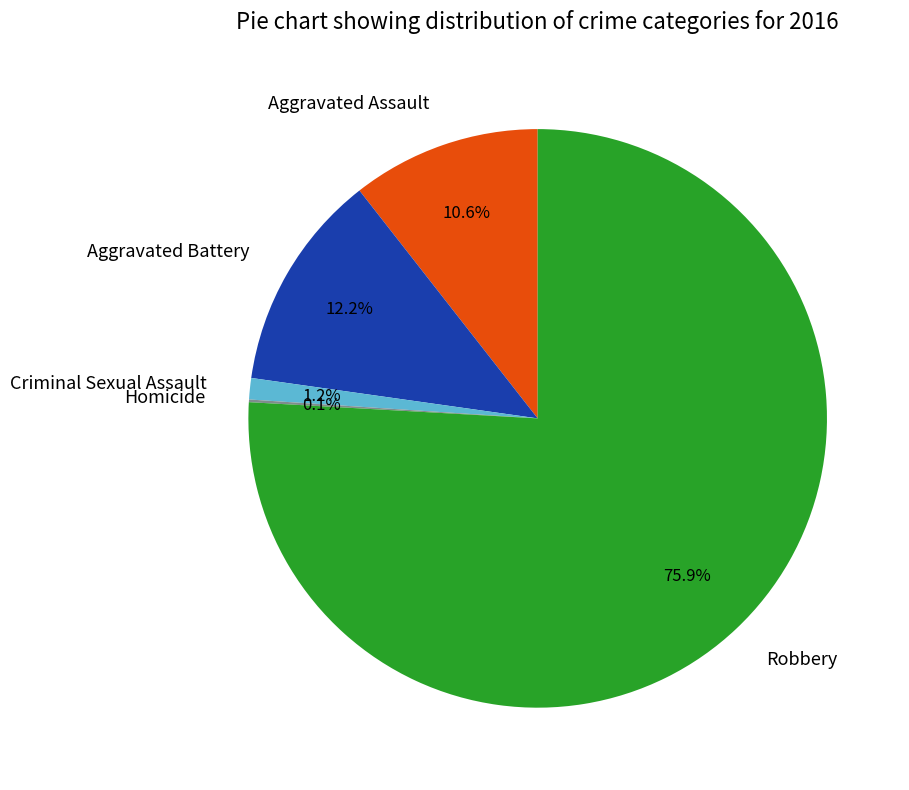

What is the largest slice in the pie chart?

Robbery